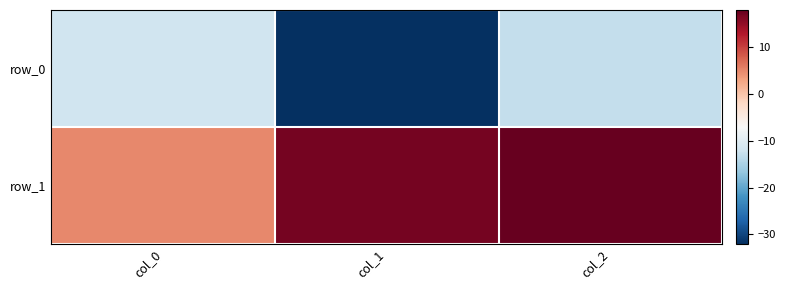

What is the total value across all series at col_0?

-7